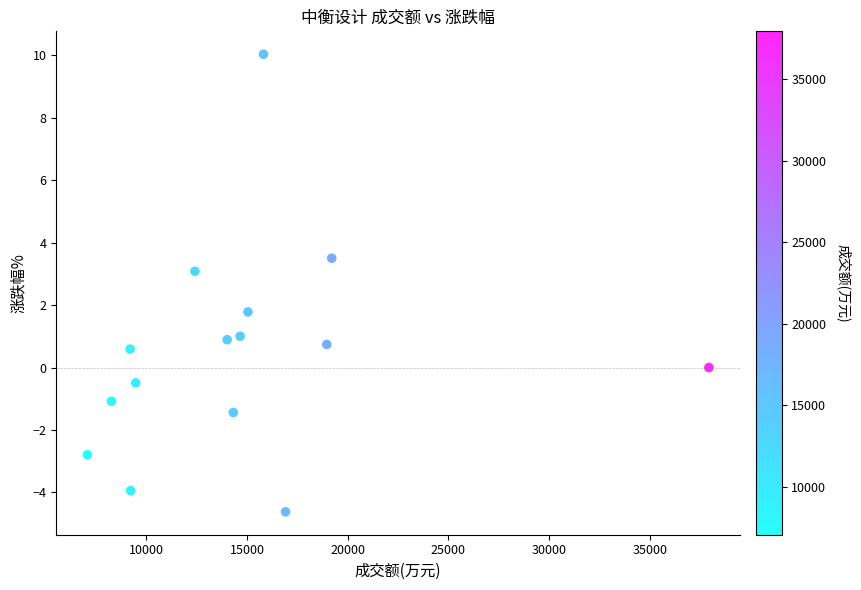

What Y value in the scatter plot is closest to 2?

1.8